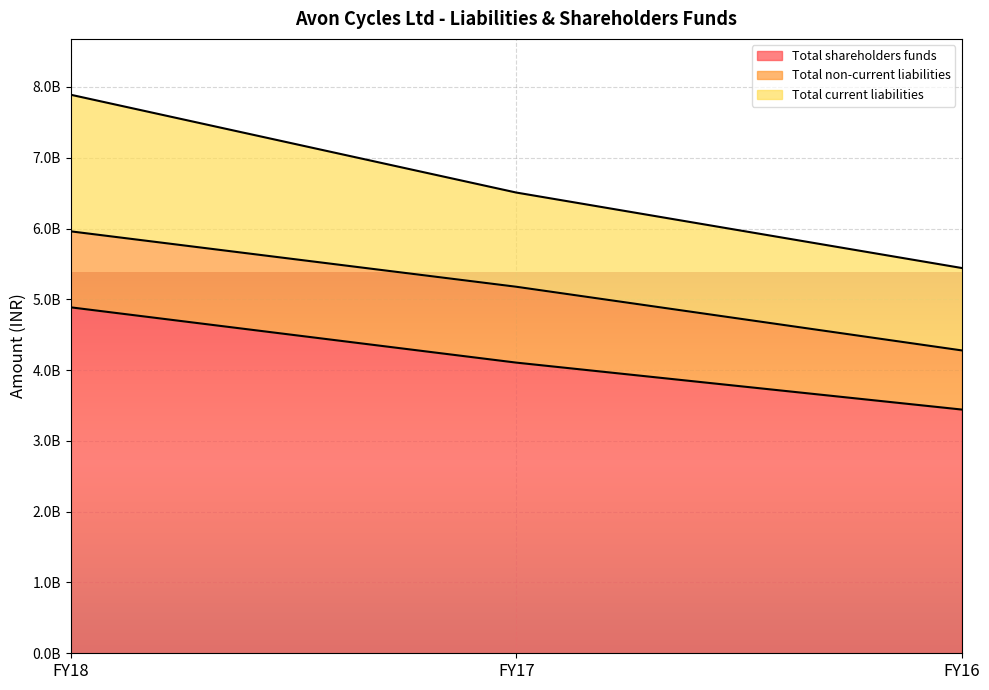

Between FY17 and FY16, which is larger?

FY17